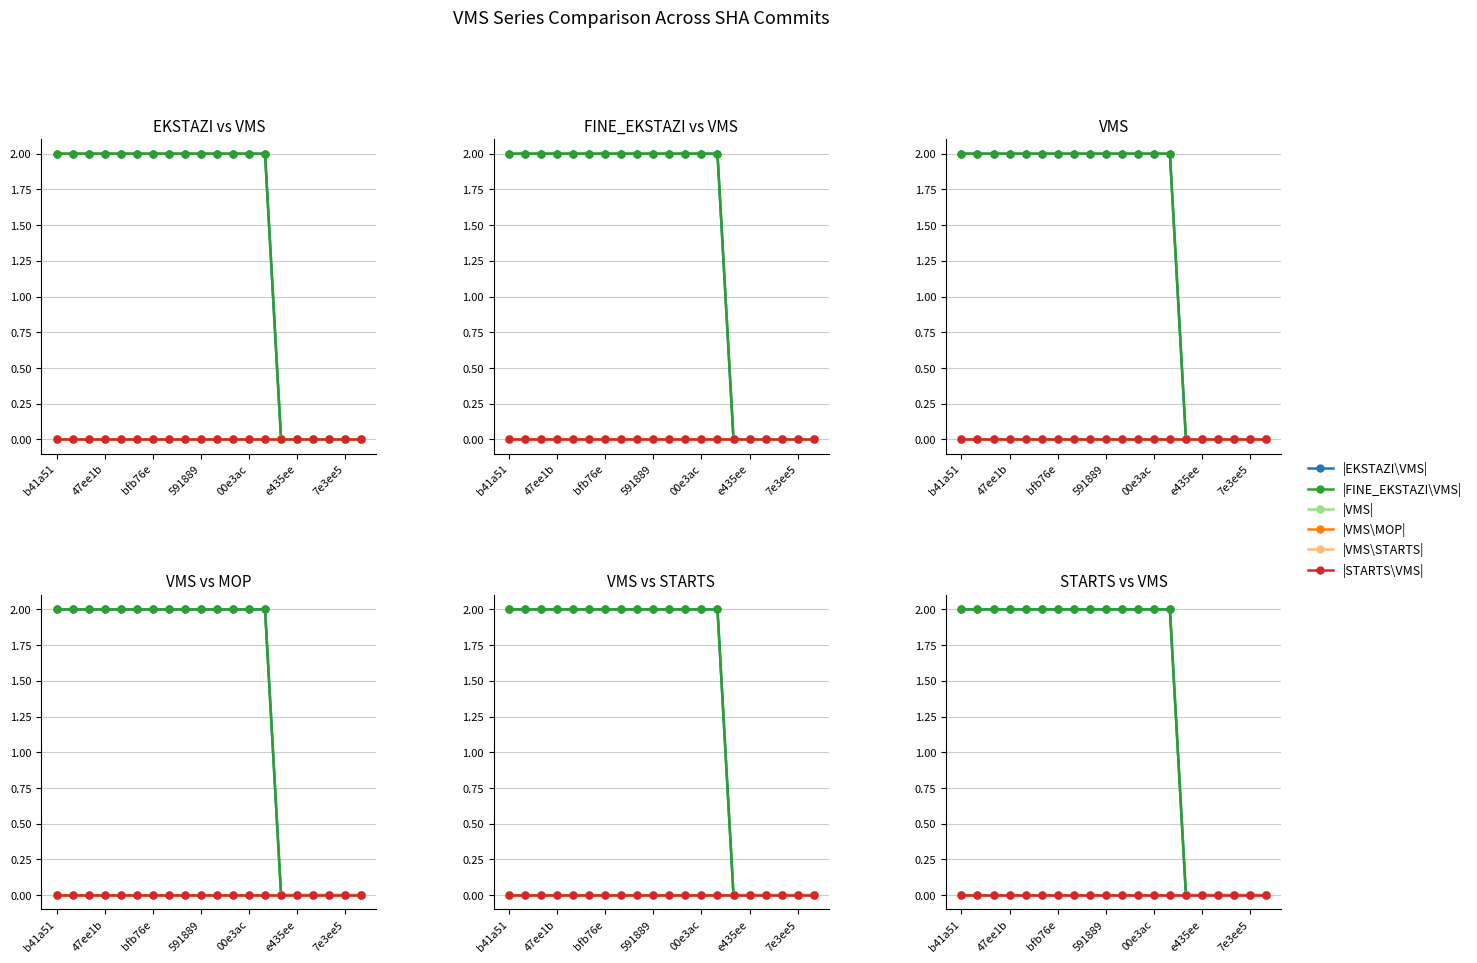

Is this an area chart (filled region under the line)?

No